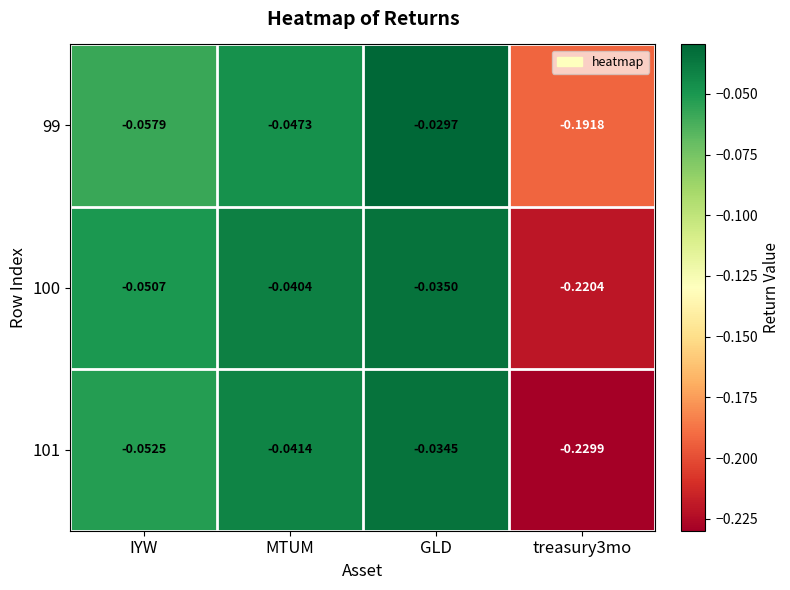

Where is 100 nearest to the value 0?

GLD